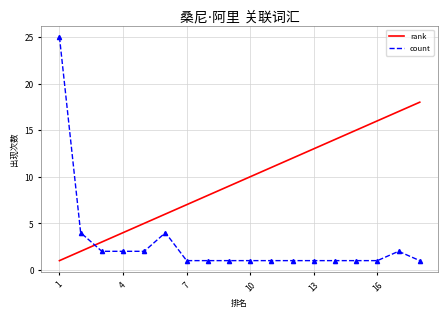

What are all the series names shown in the legend?

rank, count